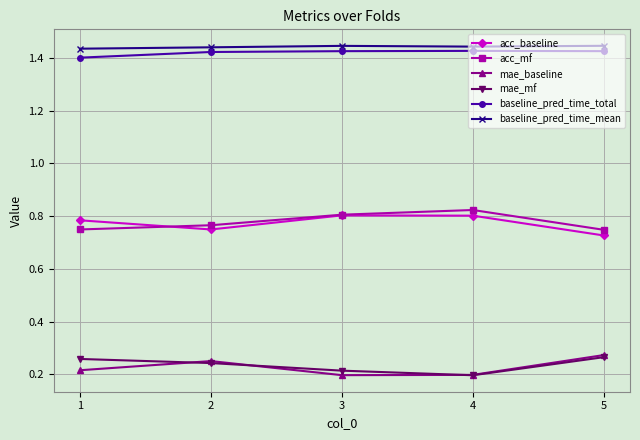

Does the chart display data point markers on the line(s)?

Yes